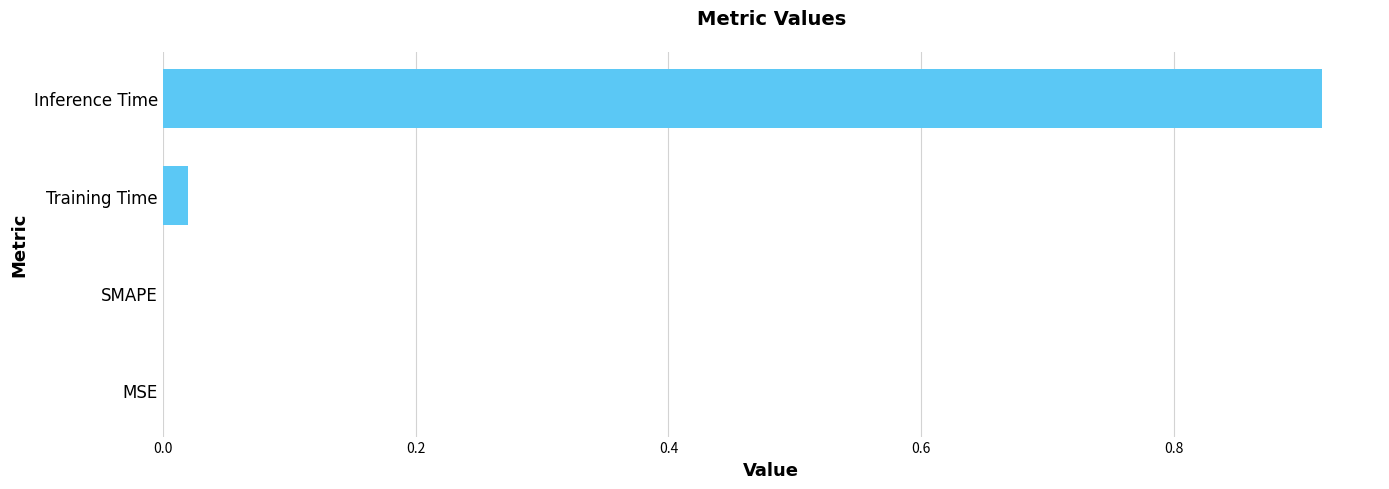

True or false: the data shows 0.0 at MSE.

True